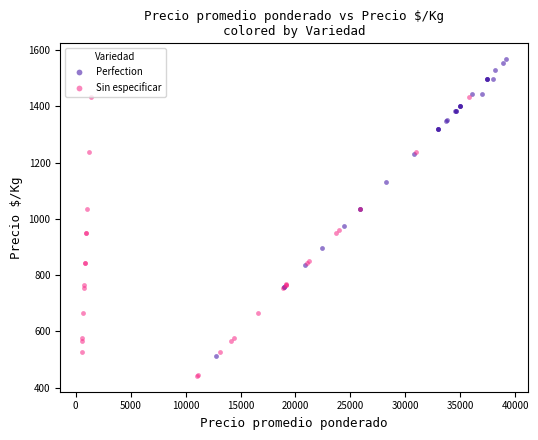

Which series reaches the maximum Y coordinate?

Perfection